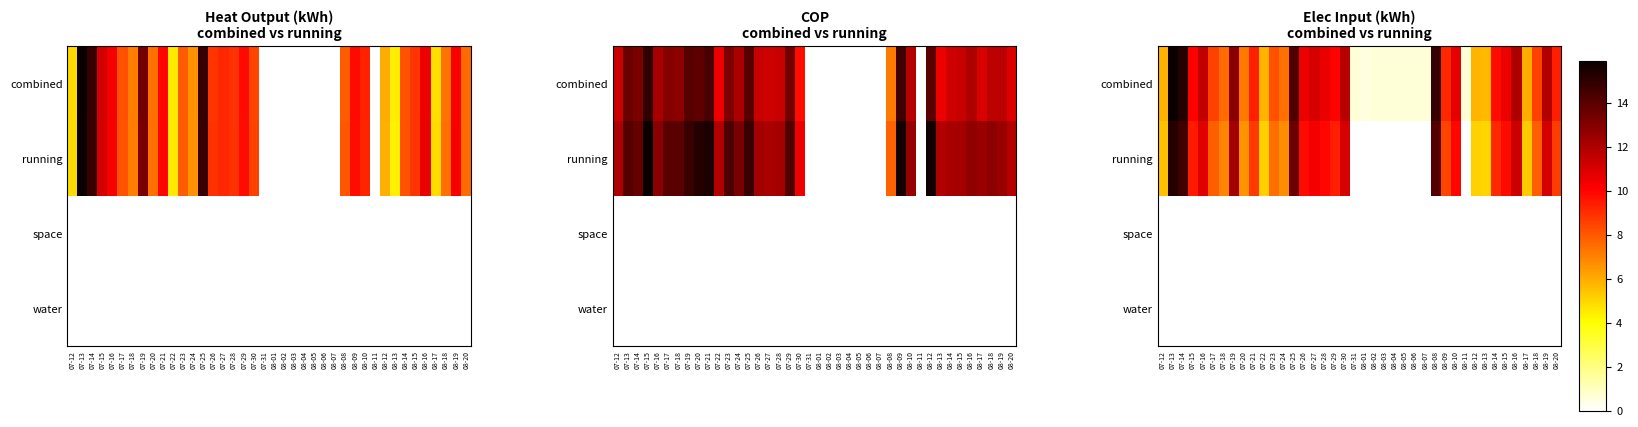

How many categories are shown in the chart?

40